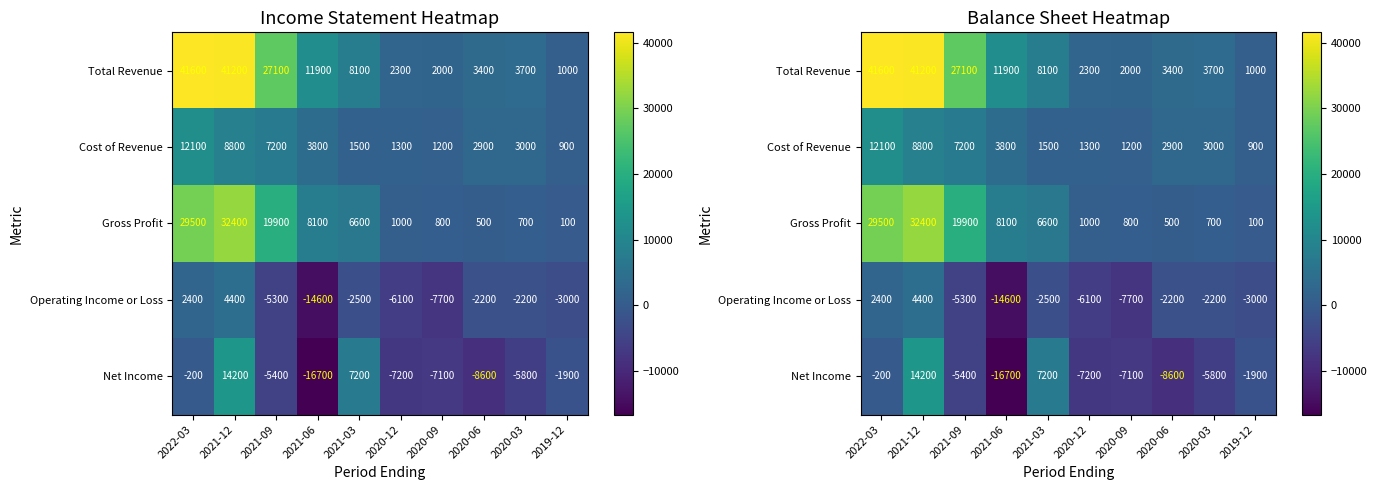

What is the average value of the Gross Profit series?

9960